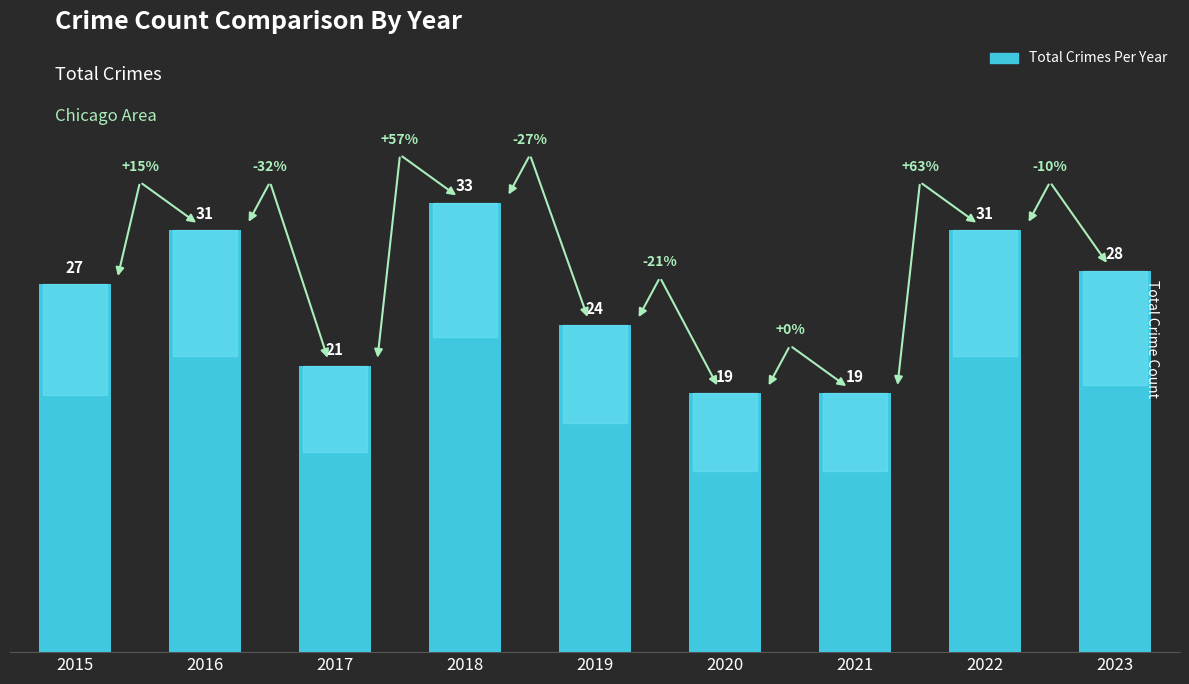

What is the sum of all values?

233